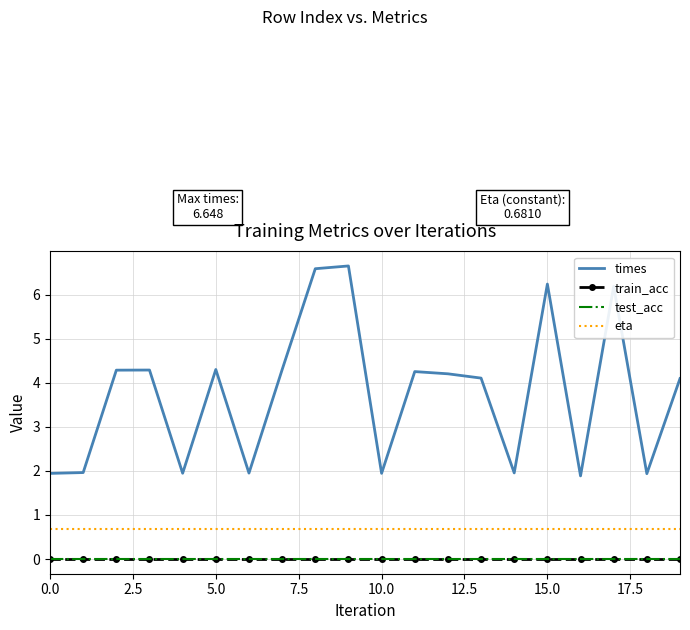

Which series has the widest spread of values?

times